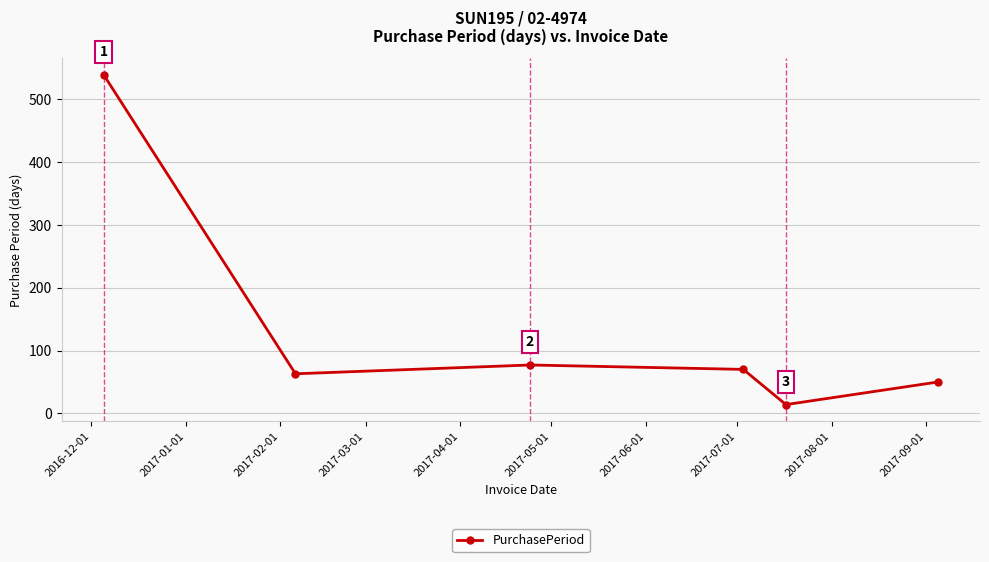

True or false: the data has more than 2 interior local peaks.

False